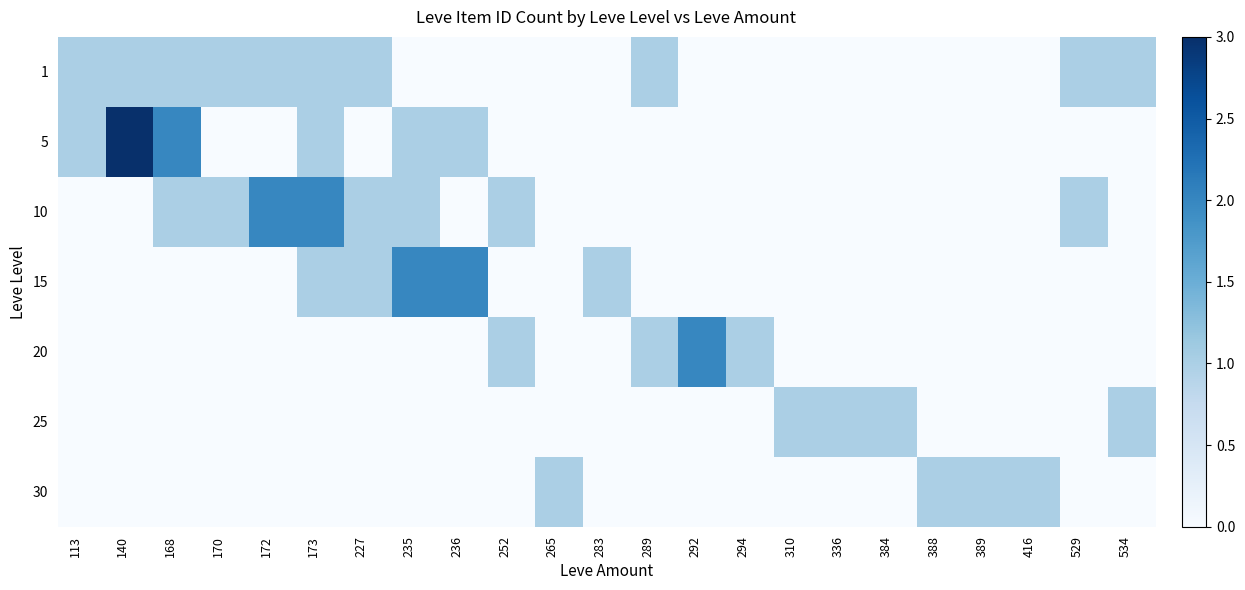

List the series in order of their peak value, highest first.

5, 10, 15, 20, 1, 25, 30